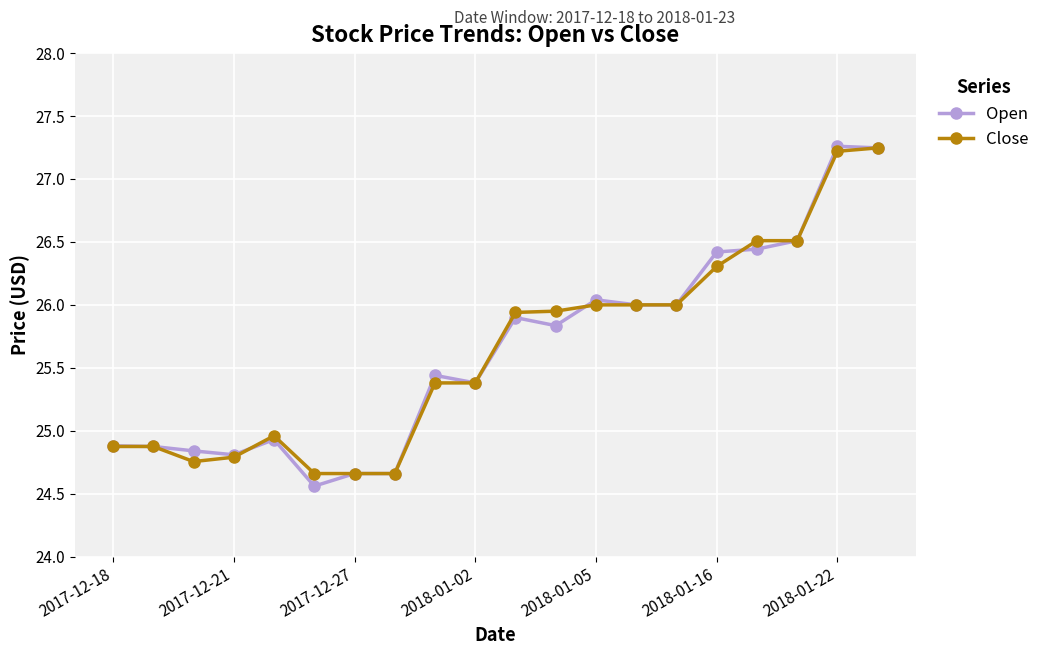

What is the highest value of the Open series?

27.3